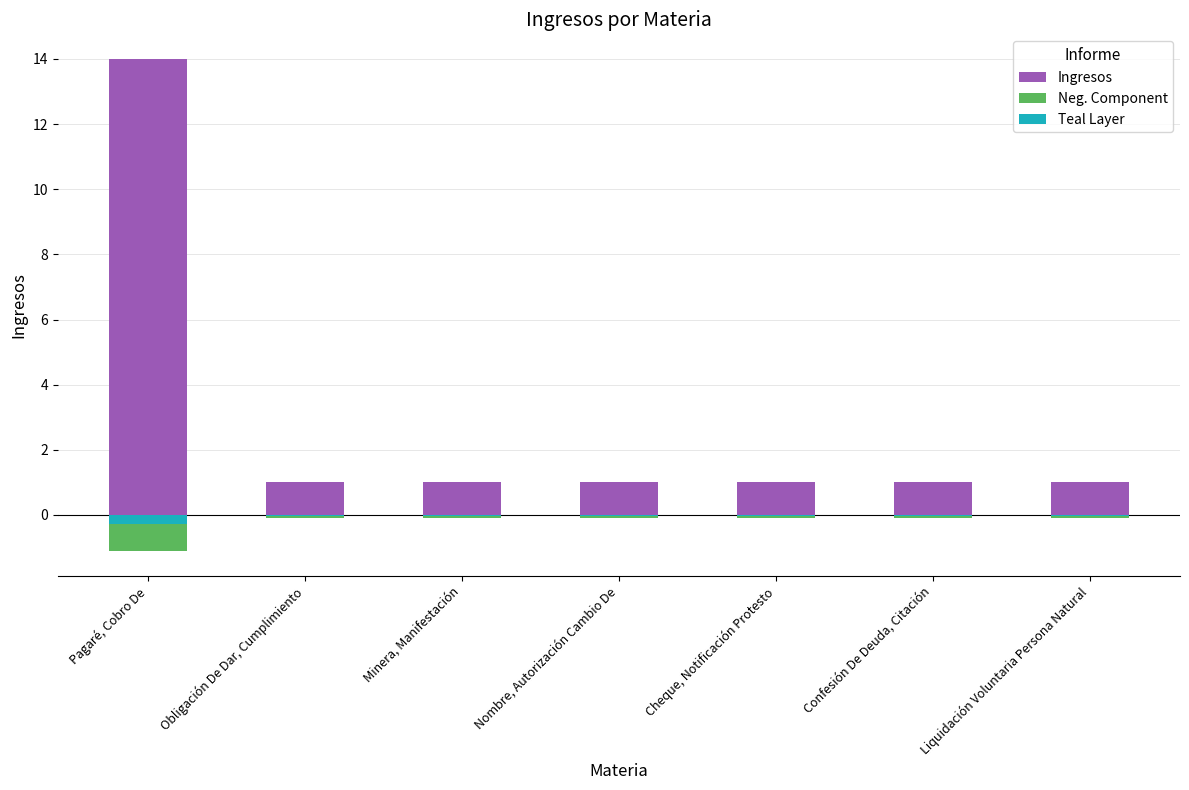

How many data points does each series have?

7